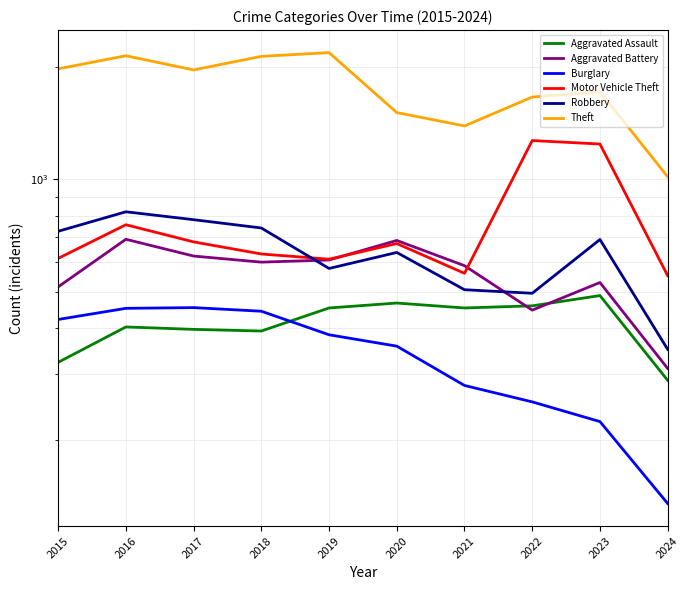

What is the value of the Robbery point at the 10th from the left?

350